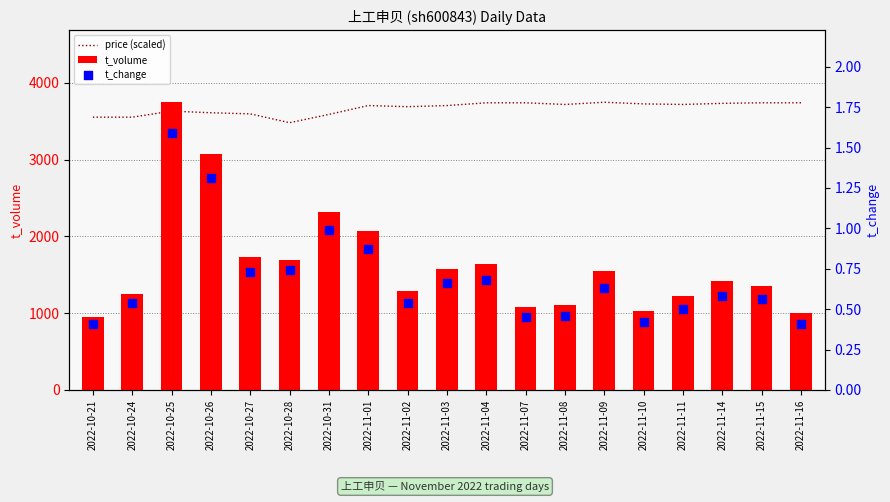

Which series reaches the minimum Y coordinate?

t_change